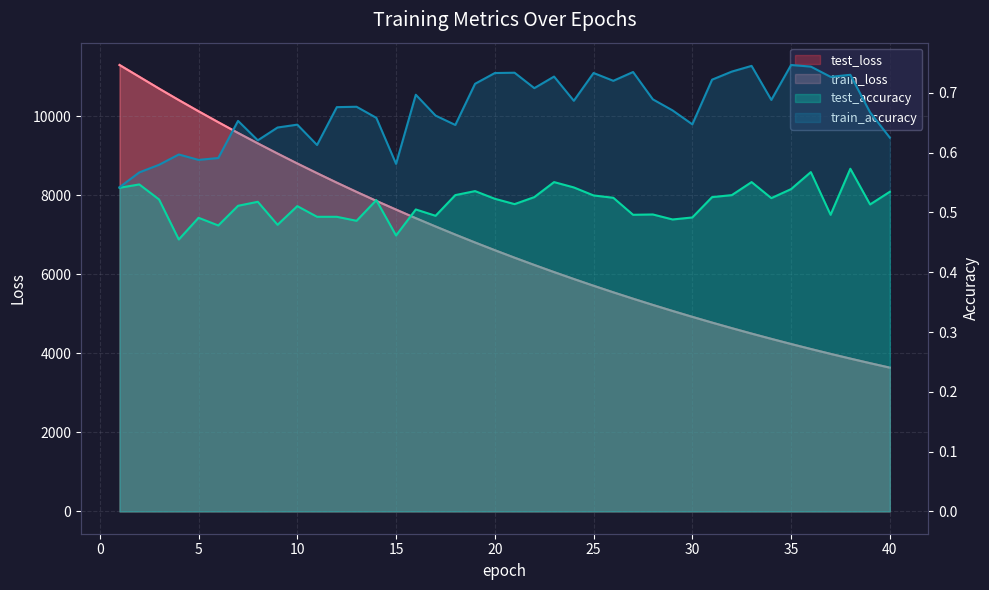

At which category does train_accuracy reach its first local peak?

4